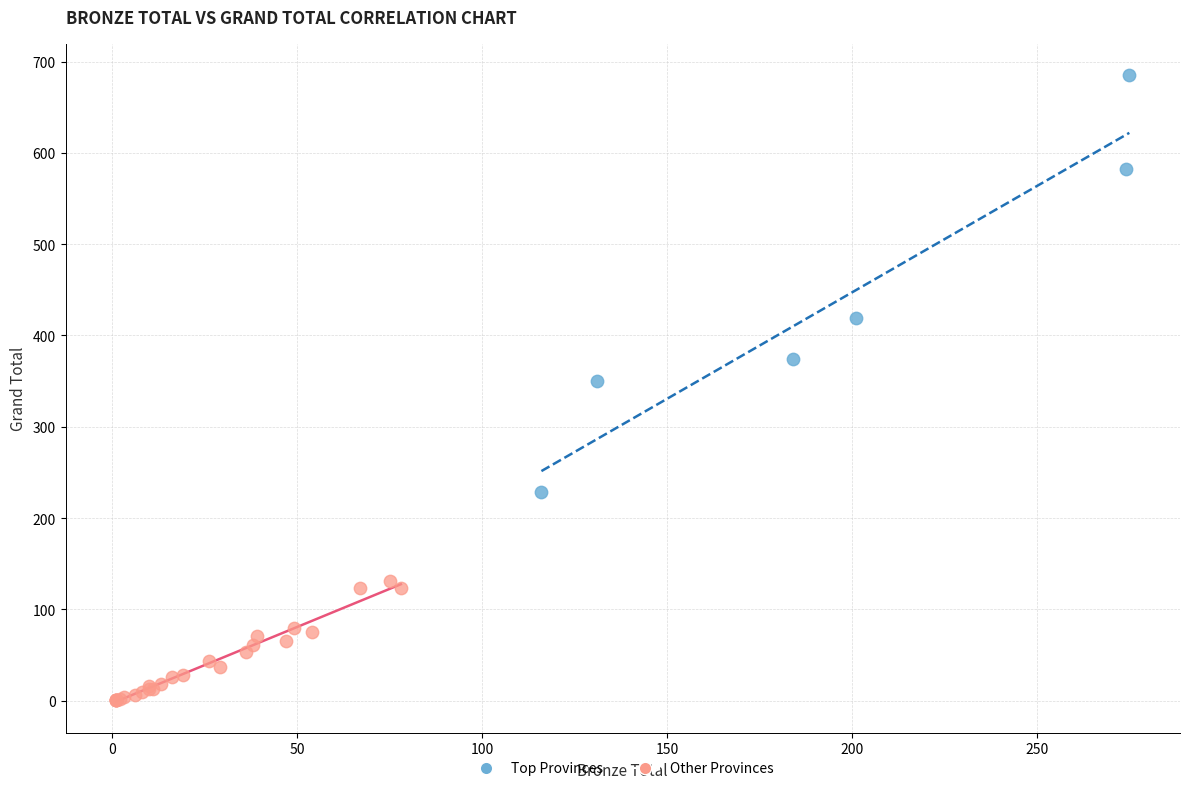

Which series has the largest Y range (max minus min)?

Top Provinces